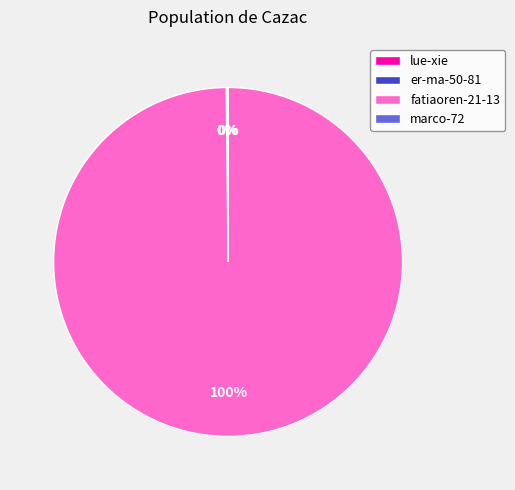

To the nearest percent, what is the average slice percentage?

25%